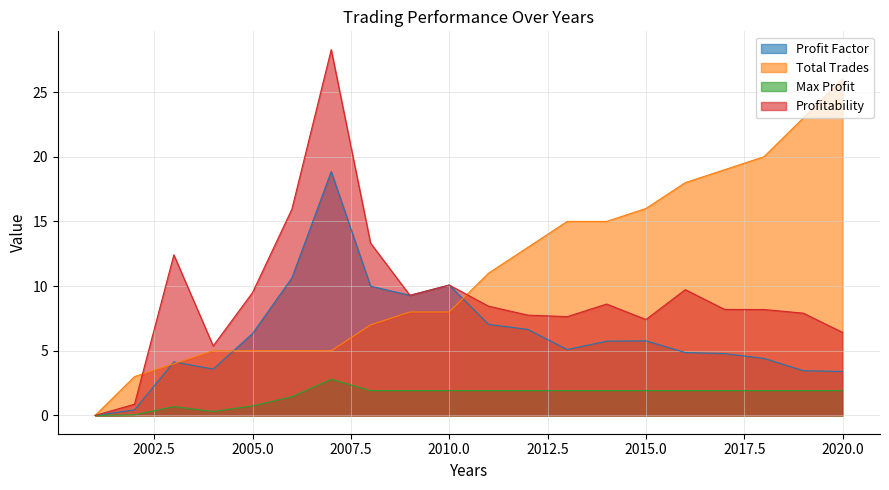

At which category does the chart reach its minimum across all series?

2001